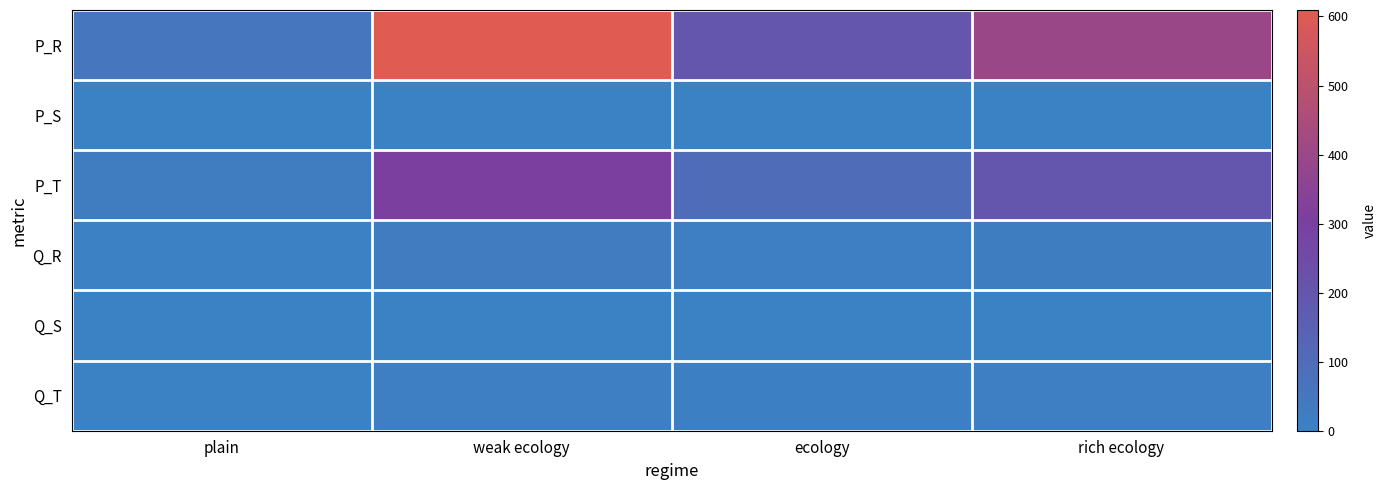

At which category is the sum across all series the highest?

weak ecology